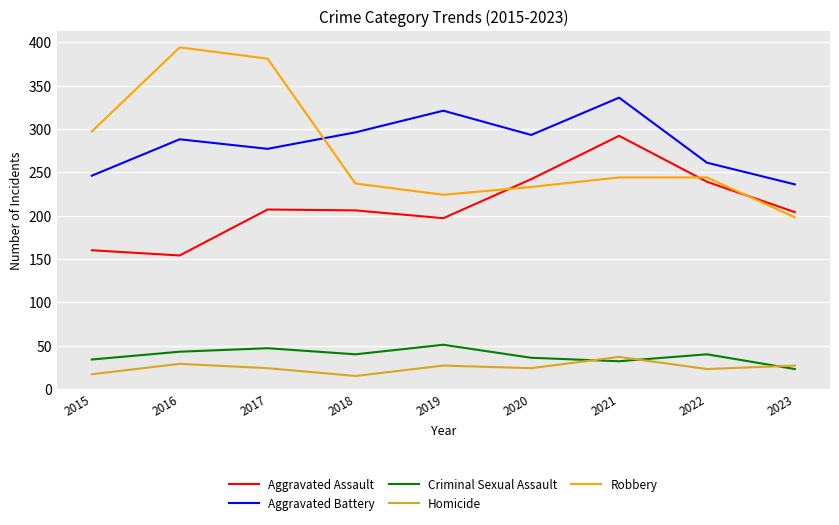

What is the total value across all series at 2020?

828